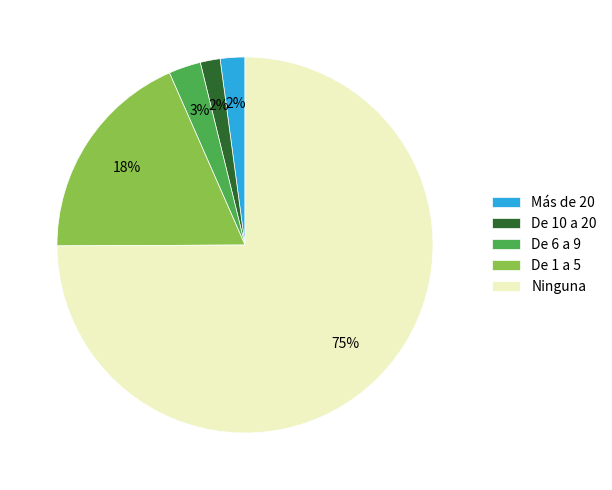

Which slice is the largest?

Ninguna